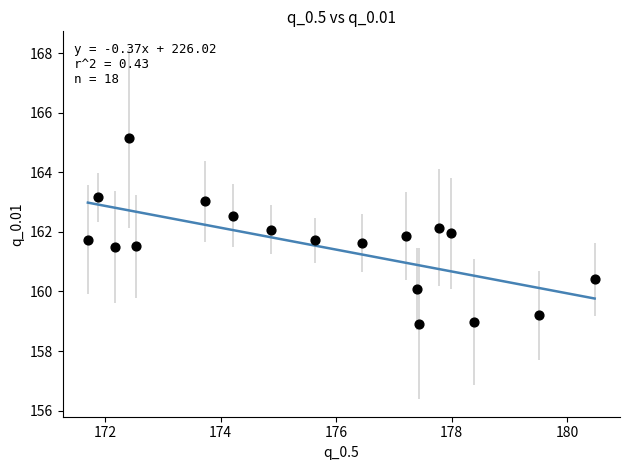

What is the range of Y values (max minus min)?

6.2